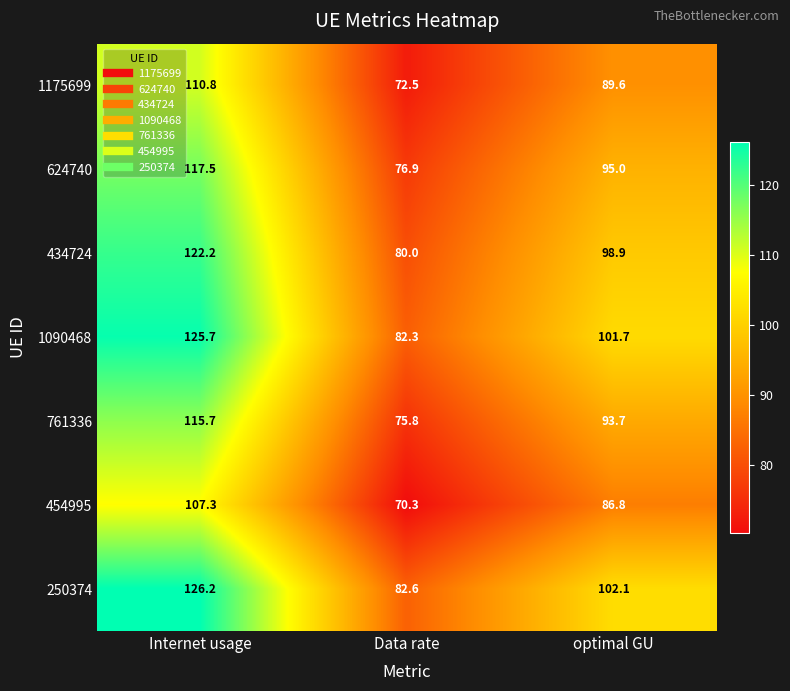

Where does the 761336 series first go above 93?

Internet usage